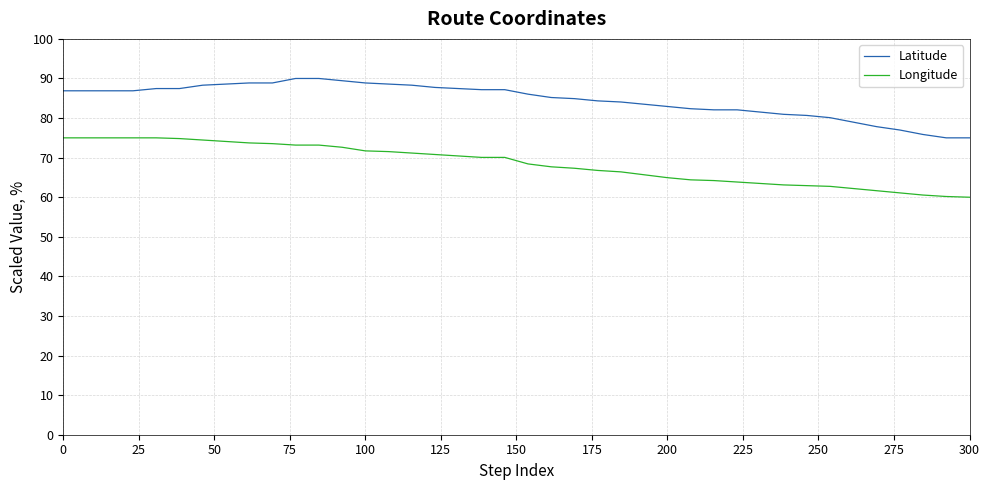

List the series in order of their overall mean, highest first.

Latitude, Longitude